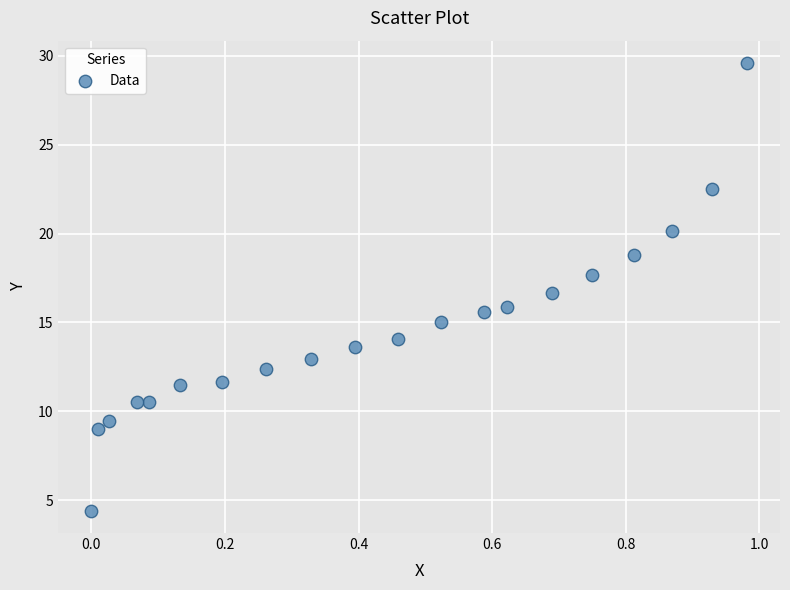

What is the range of X values (max minus min)?

1.0